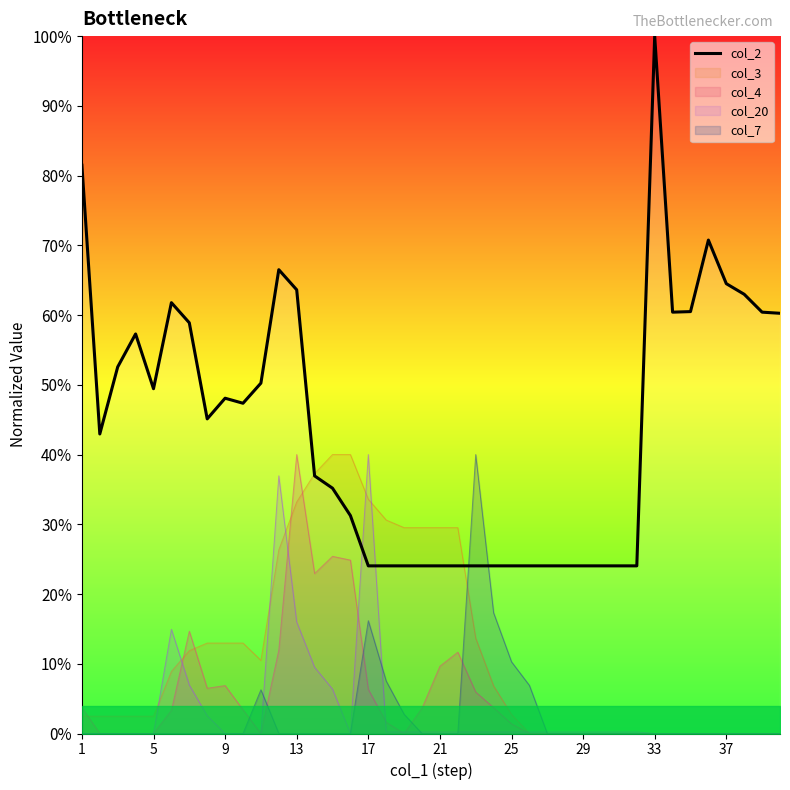

Between 9 and 29, which is larger?

9